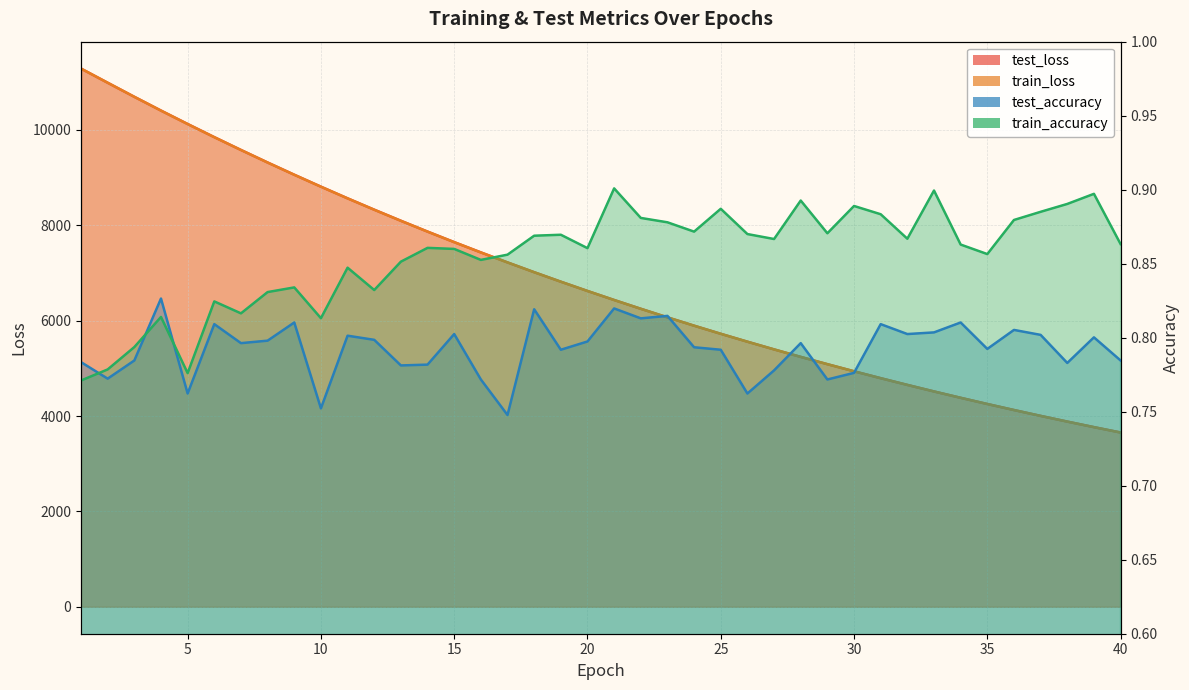

Reading left to right, extract all data points from this chart.

test_loss: 11287.3	10990.3	10695.5	10406.8	10125.6	9849.7	9581.0	9318.1	9061.7	8811.1	8566.4	8328.4	8096.1	7869.2	7648.1	7432.6	7222.9	7017.7	6818.5	6624.1	6434.7	6250.5	6070.9	5896.0	5725.9	5560.3	5398.8	5241.5	5088.8	4939.8	4795.0	4654.1	4516.8	4383.5	4253.6	4127.2	4004.3	3884.8	3768.5	3655.6
train_loss: 11287.6	10990.8	10695.6	10406.3	10124.5	9848.9	9580.4	9317.2	9060.8	8810.1	8565.7	8327.4	8095.0	7868.2	7647.2	7431.8	7221.8	7016.8	6817.4	6623.4	6433.8	6249.6	6070.1	5895.3	5725.0	5559.2	5398.0	5240.7	5087.9	4939.0	4794.3	4653.6	4516.2	4383.0	4253.1	4126.7	4003.7	3884.1	3767.9	3654.9
test_accuracy: 0.8	0.8	0.8	0.8	0.8	0.8	0.8	0.8	0.8	0.8	0.8	0.8	0.8	0.8	0.8	0.8	0.7	0.8	0.8	0.8	0.8	0.8	0.8	0.8	0.8	0.8	0.8	0.8	0.8	0.8	0.8	0.8	0.8	0.8	0.8	0.8	0.8	0.8	0.8	0.8
train_accuracy: 0.8	0.8	0.8	0.8	0.8	0.8	0.8	0.8	0.8	0.8	0.8	0.8	0.9	0.9	0.9	0.9	0.9	0.9	0.9	0.9	0.9	0.9	0.9	0.9	0.9	0.9	0.9	0.9	0.9	0.9	0.9	0.9	0.9	0.9	0.9	0.9	0.9	0.9	0.9	0.9